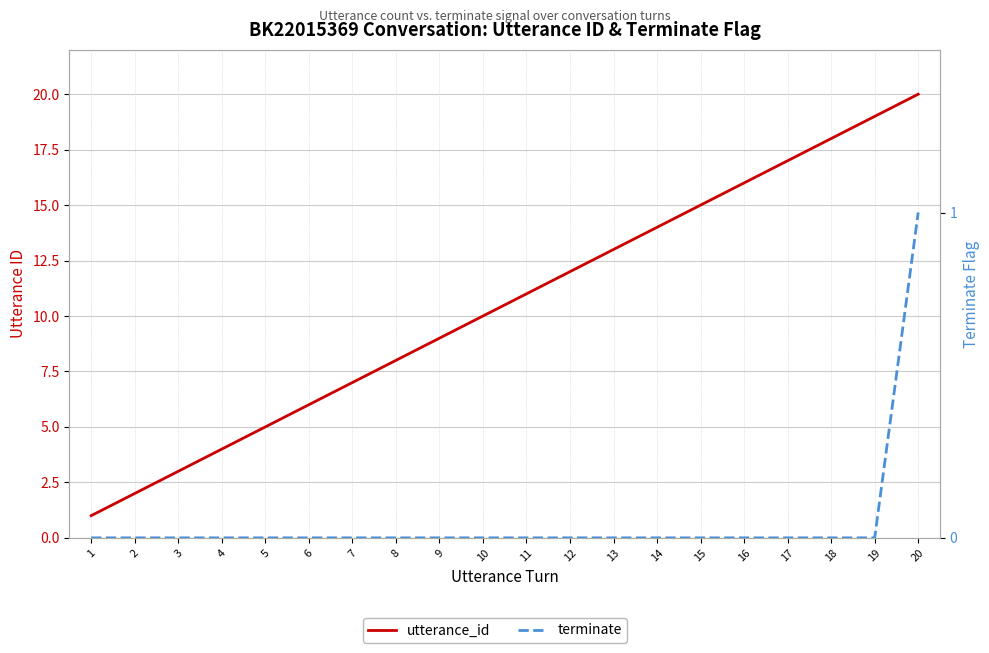

The terminate series shows 0 at 18. True or false?

True